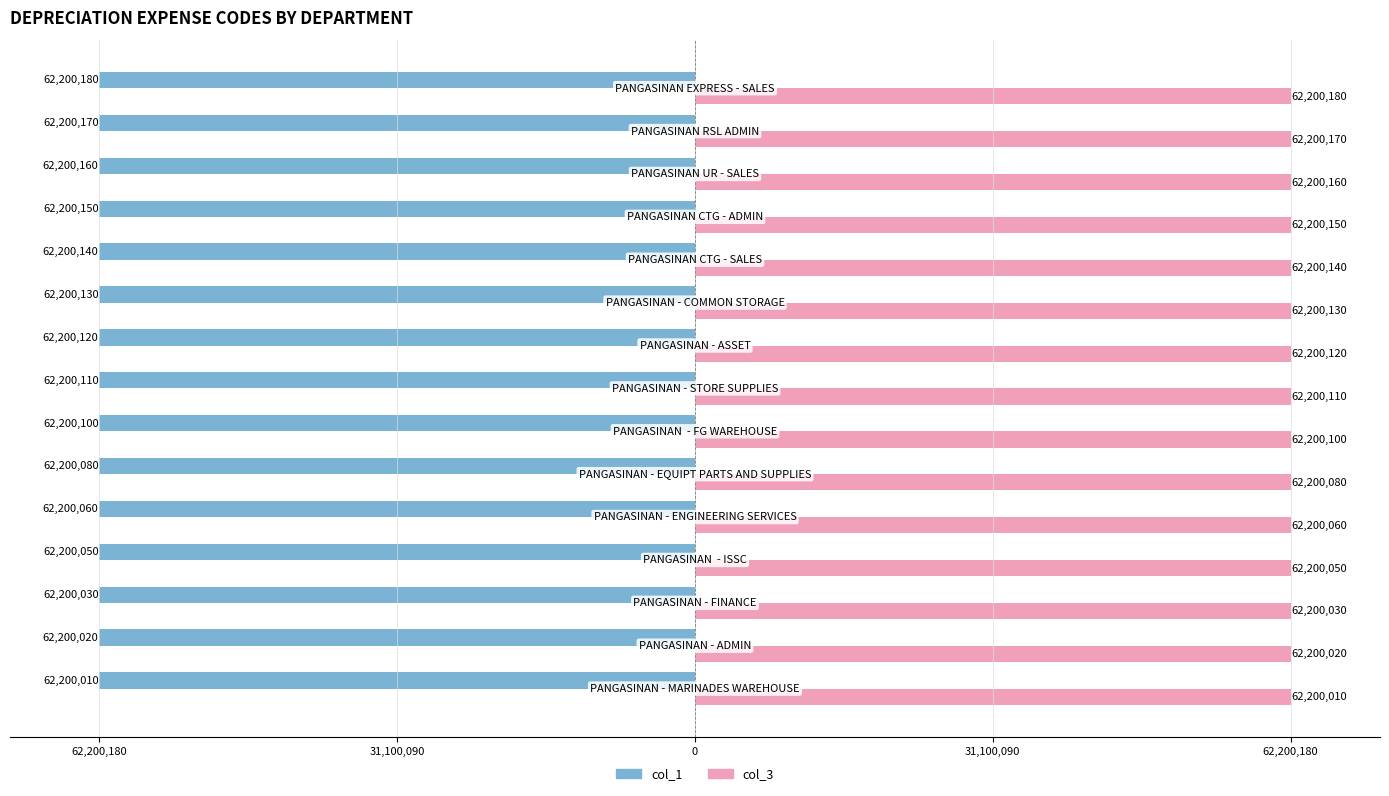

Rank the series by their average value, from lowest to highest.

col_1, col_3